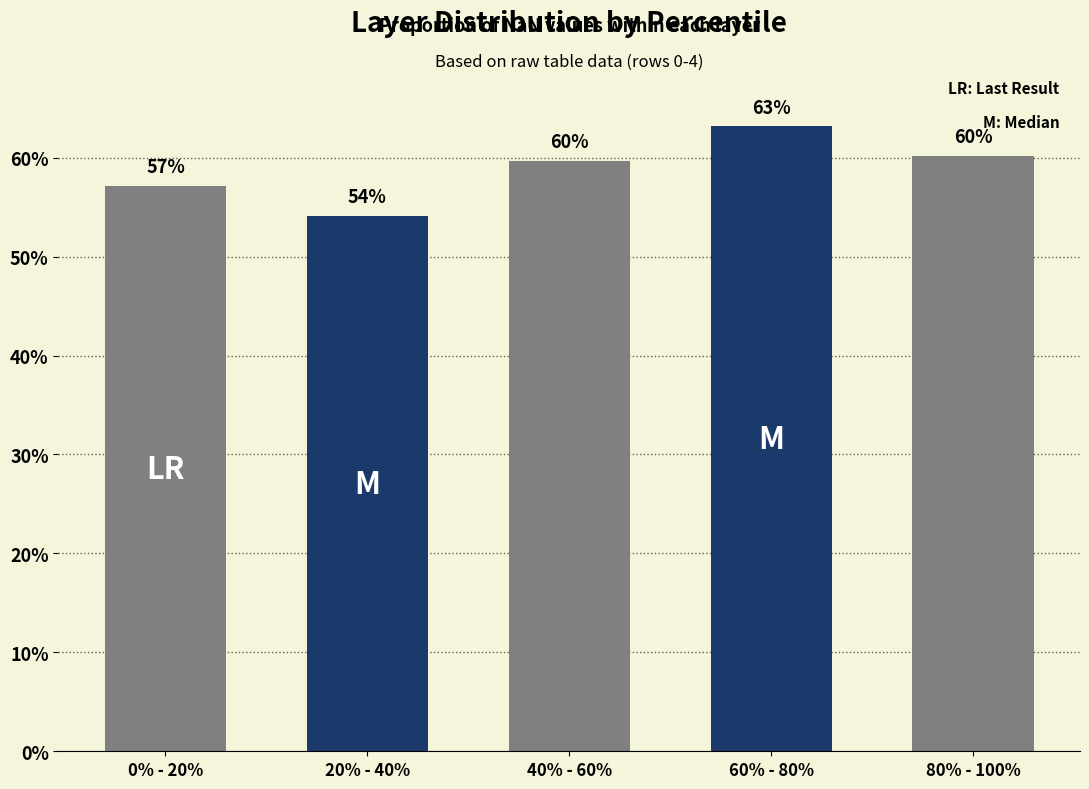

What is the value of the 5th bar from the left?

60.2